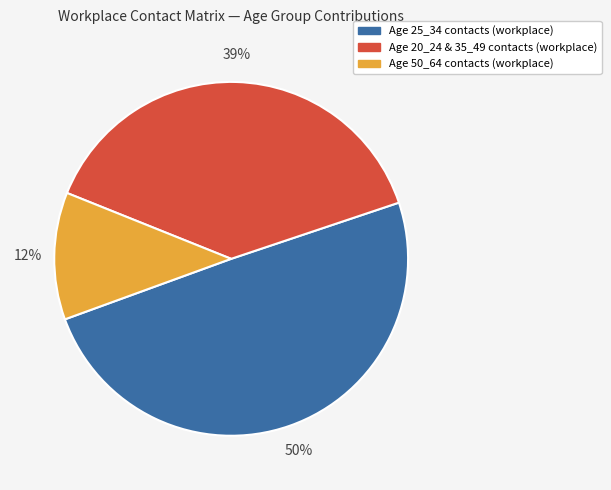

To the nearest percent, what is the average slice percentage?

33%